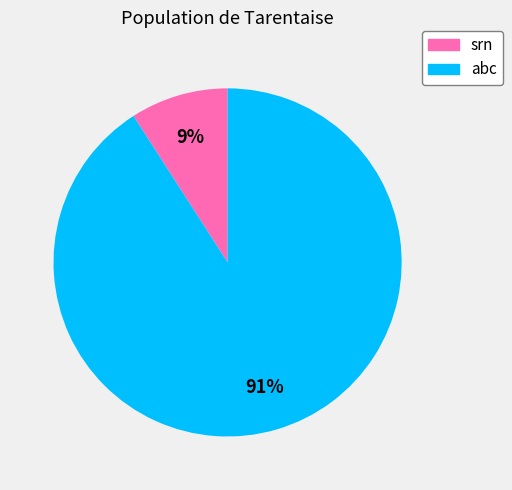

What is the smallest slice in the pie chart?

srn